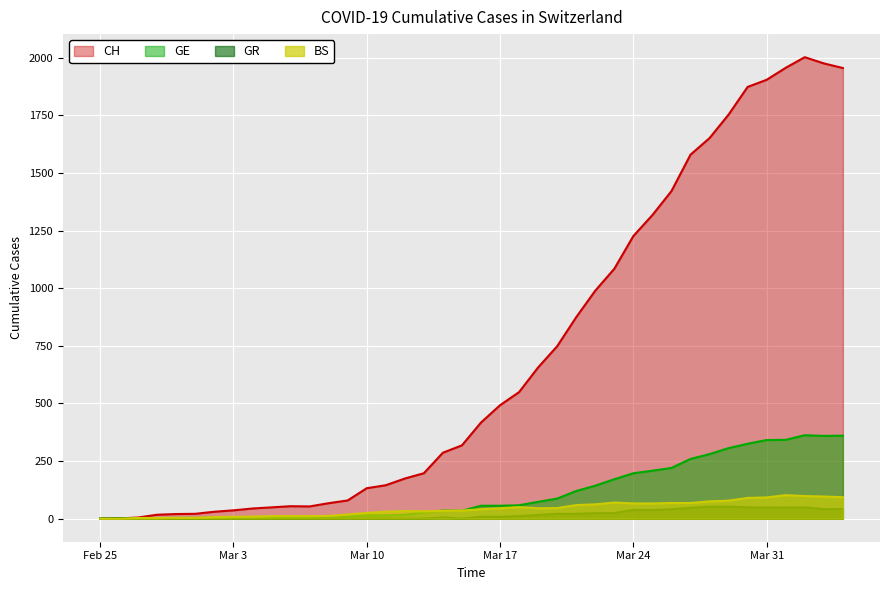

Which series has the largest total across all categories?

CH